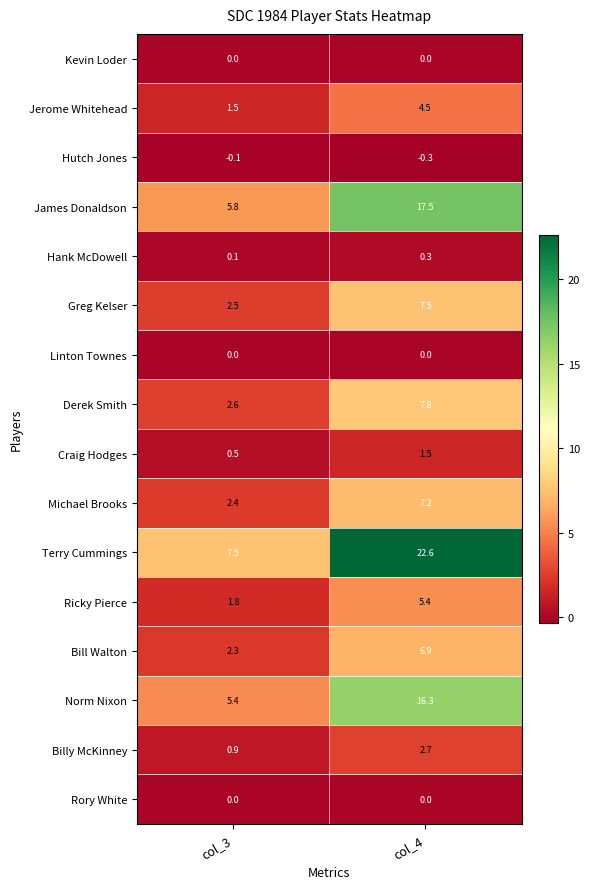

Where is Bill Walton nearest to the value 4?

col_3